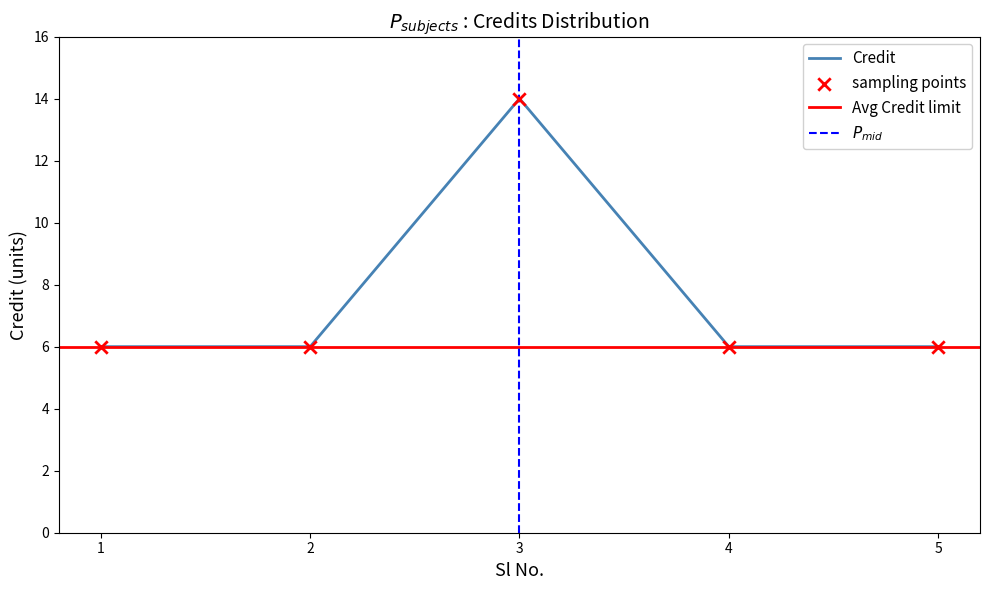

What is the ratio of the value at 3 to the value at 5?

2.3